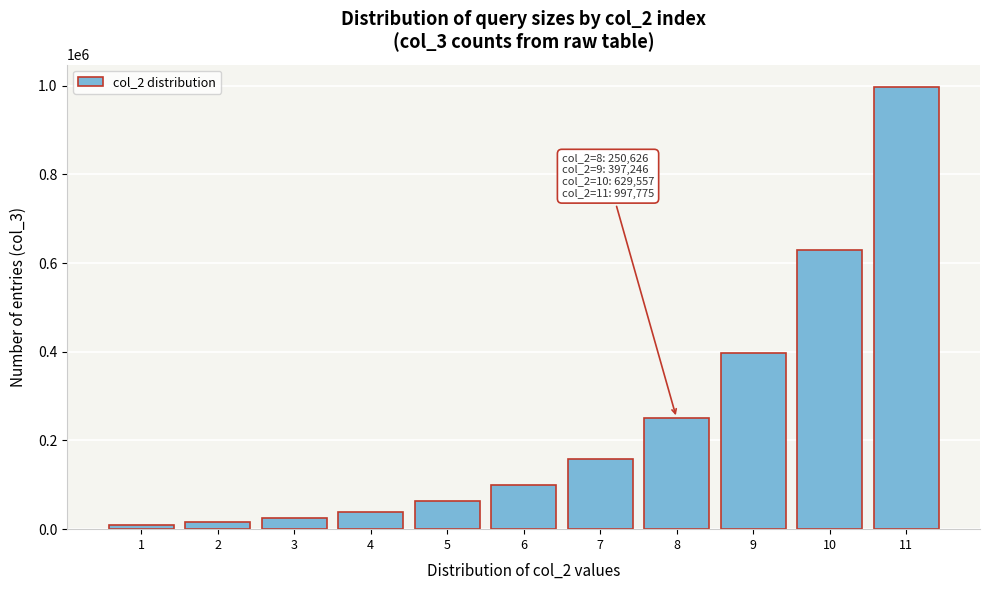

Reading left to right, extract all data points from this chart.

1=10000	2=15820	3=25064	4=39712	5=62978	6=99825	7=158208	8=250626	9=397246	10=629557	11=997775